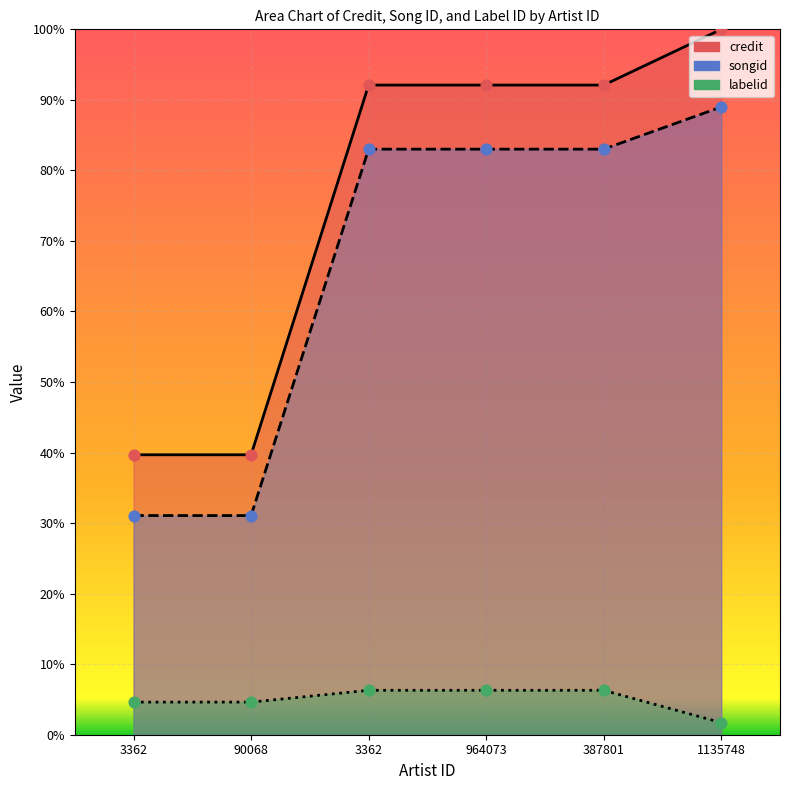

What are all the series names shown in the legend?

credit, songid, labelid